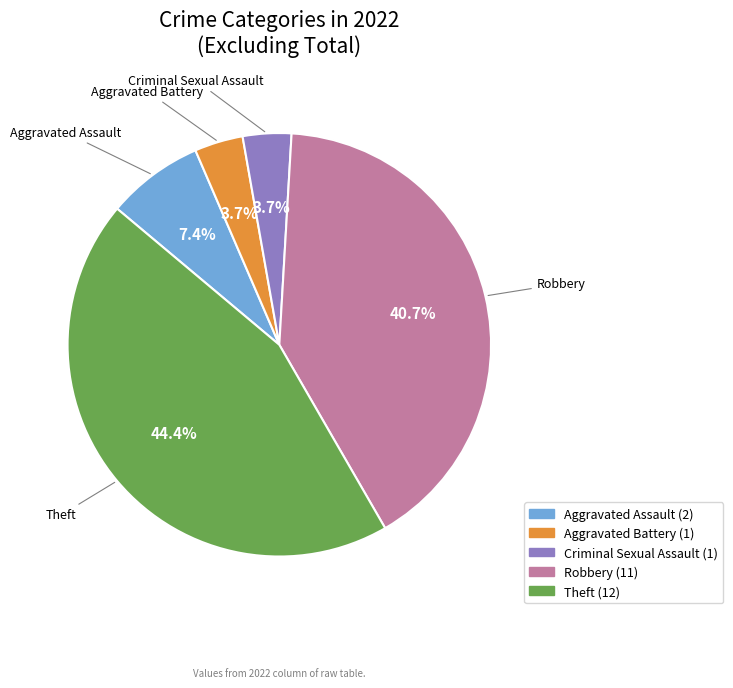

How many segments does this pie chart have?

5